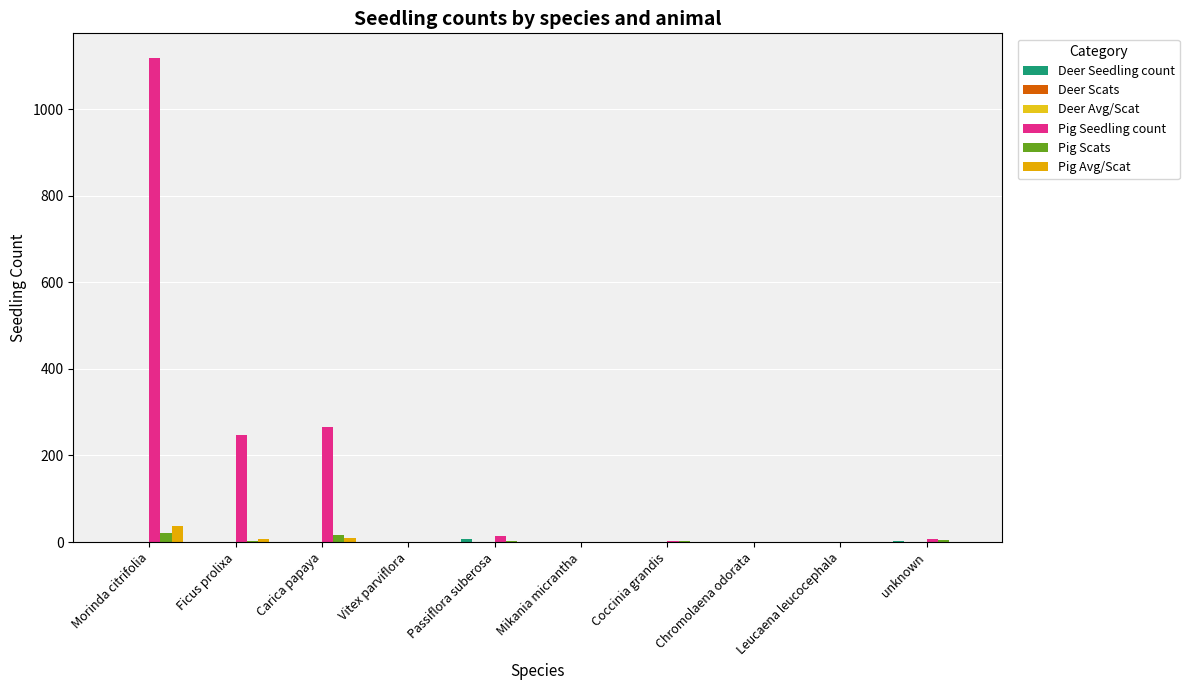

Are the bars grouped side by side (vs. stacked)?

Yes